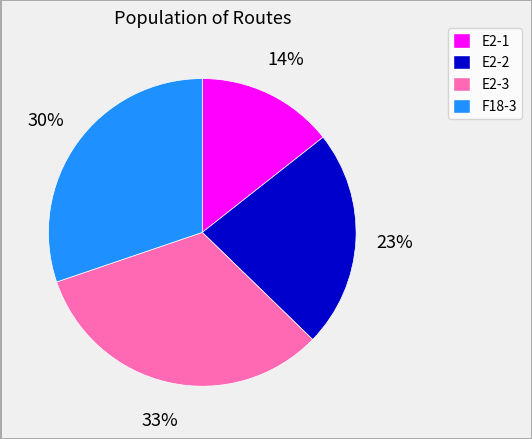

Does any single category account for the majority?

No